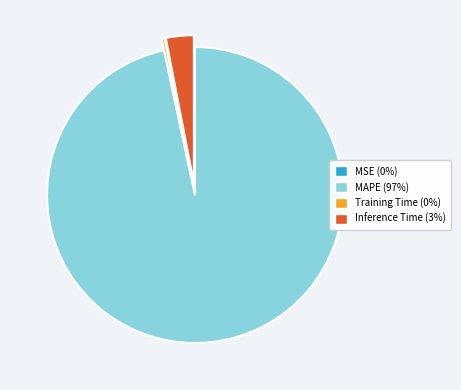

The MAPE (97%) slice represents 89% of the pie. True or false?

False